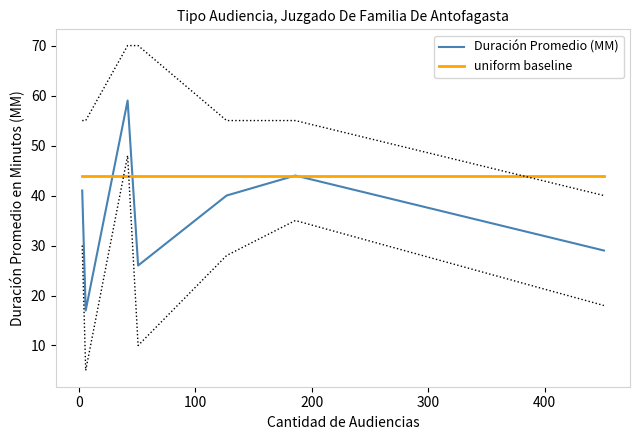

True or false: uniform baseline has more than 1 points higher than both neighbors.

False